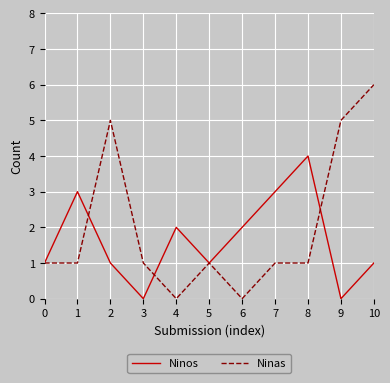

At 7, list the series in order from smallest to largest.

Ninas, Ninos